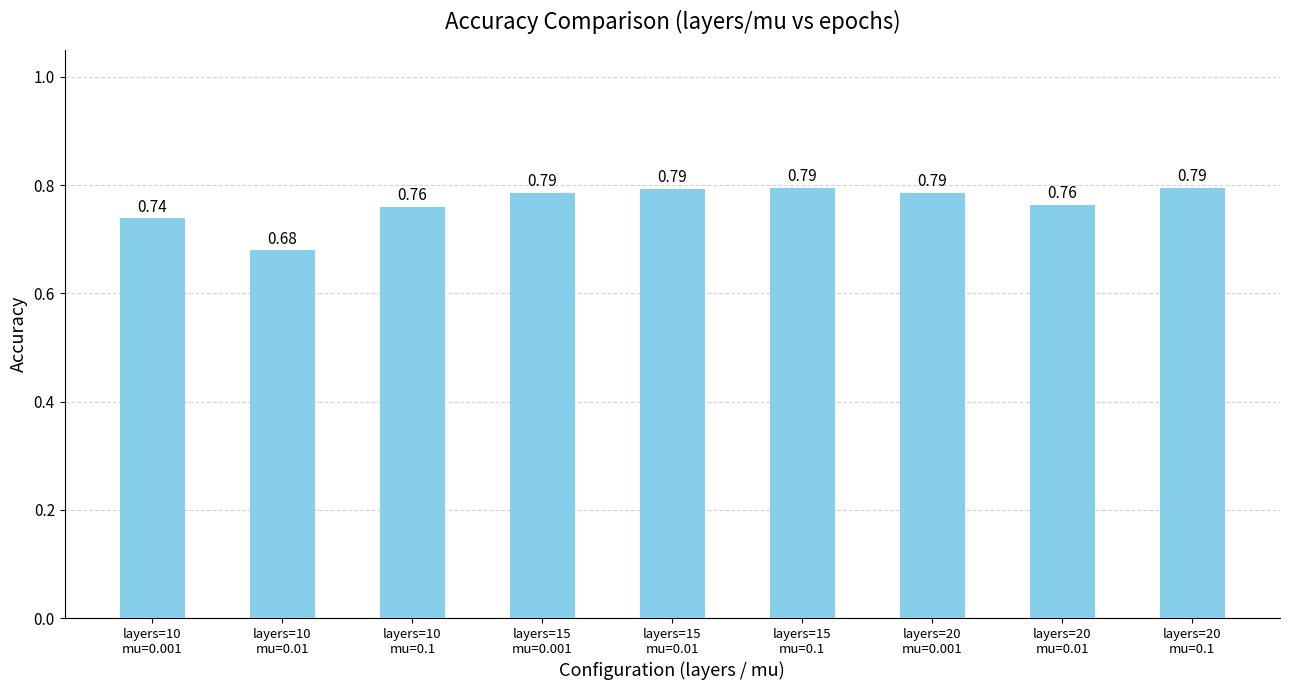

Which has a higher value, layers=10
mu=0.01 or layers=15
mu=0.01?

layers=15
mu=0.01